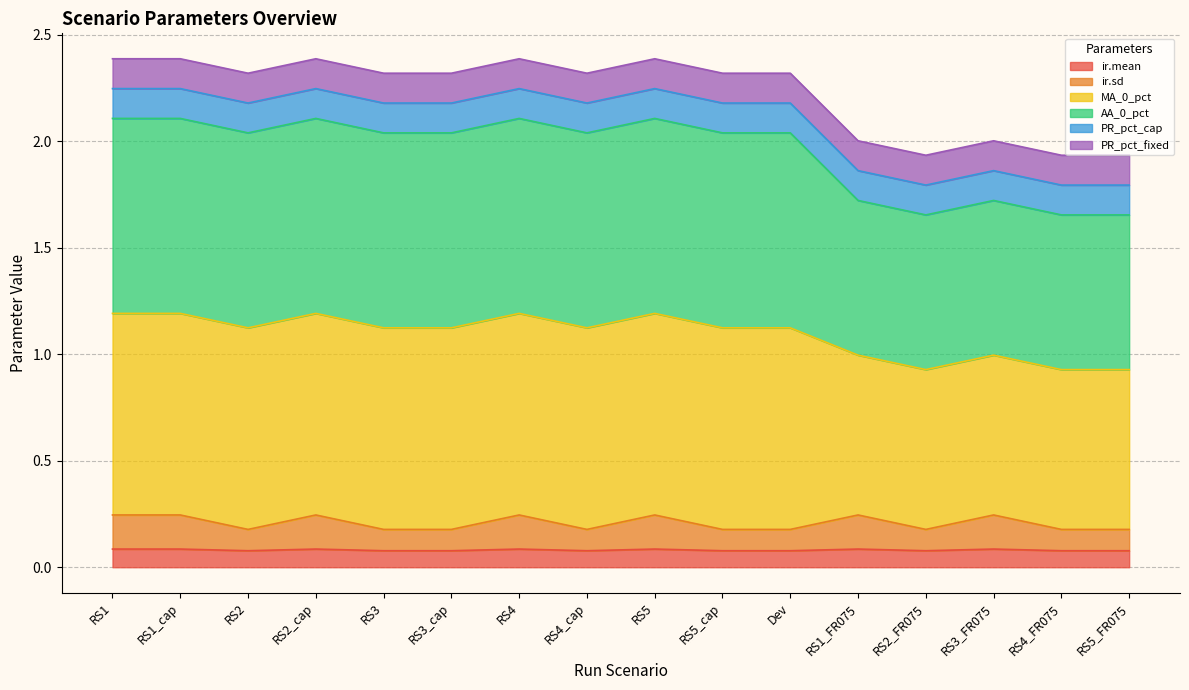

What is the label of the 7th point from the left?

RS4